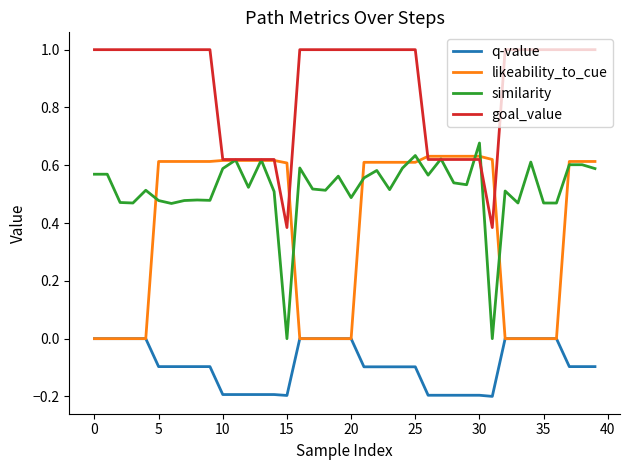

True or false: q-value and goal_value intersect in this chart.

False